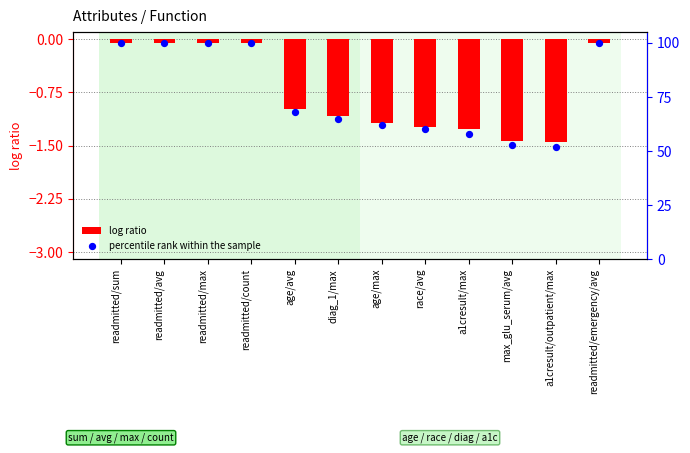

Which series reaches the maximum Y coordinate?

percentile rank within the sample